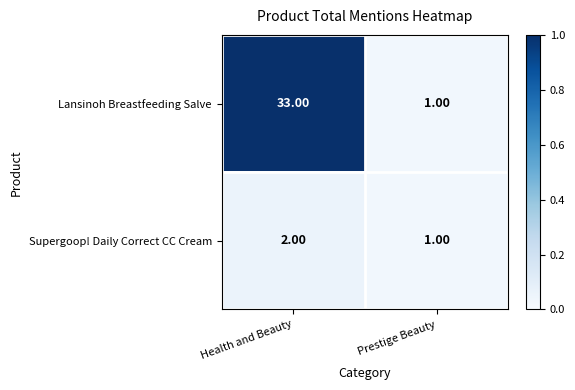

At which label does Supergoop! Daily Correct CC Cream reach its minimum?

Prestige Beauty